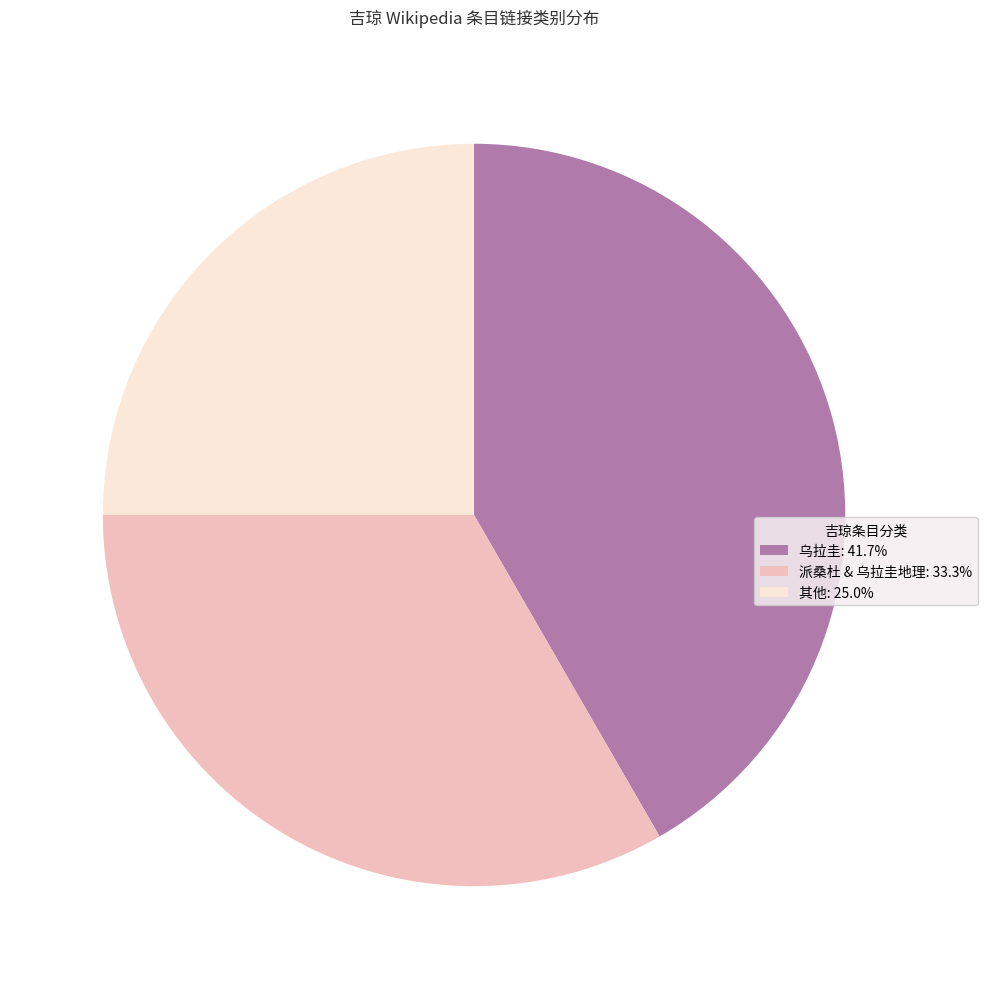

Is there any slice that represents more than half of the pie?

No